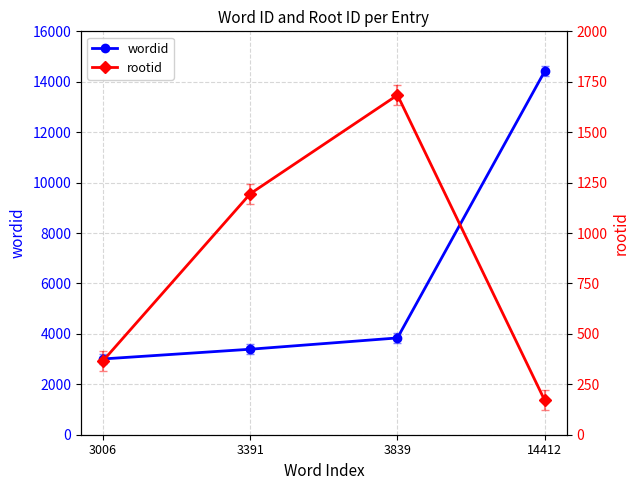

List the labels in order of rootid value, smallest first.

14412, 3006, 3391, 3839